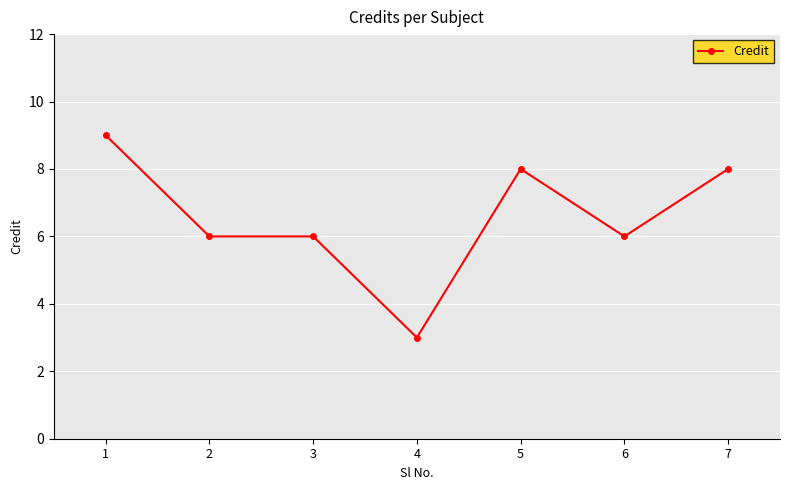

Does the chart display data point markers on the line(s)?

Yes